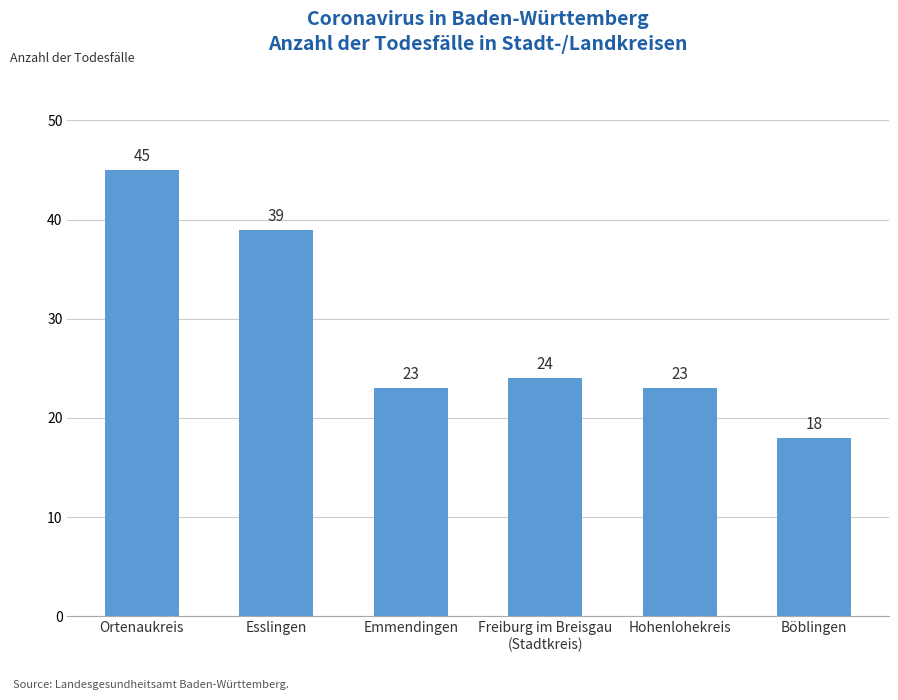

What is the label of the 5th bar from the right?

Esslingen